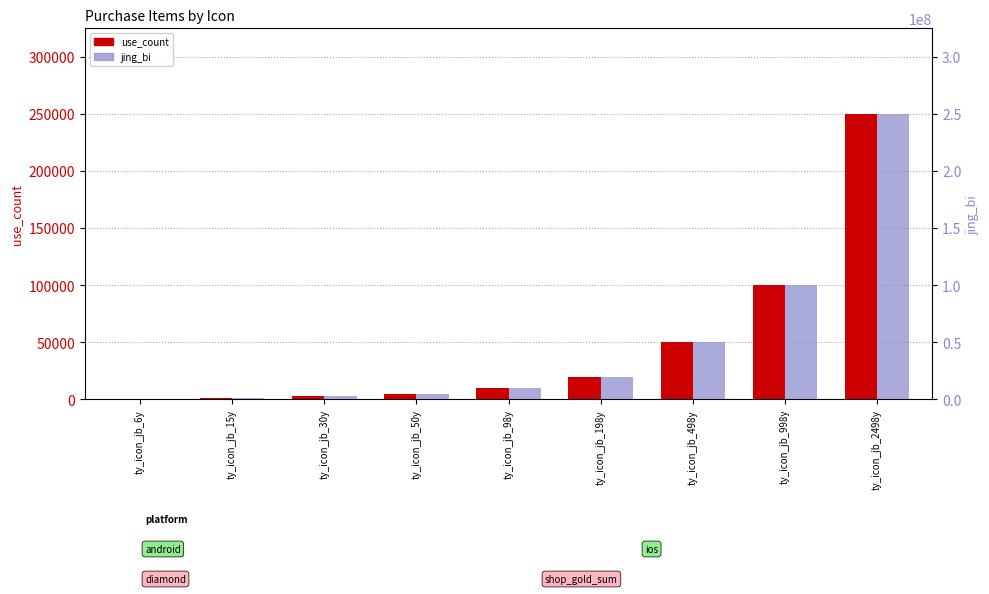

Where does the use_count series first go above 9800?

ty_icon_jb_198y